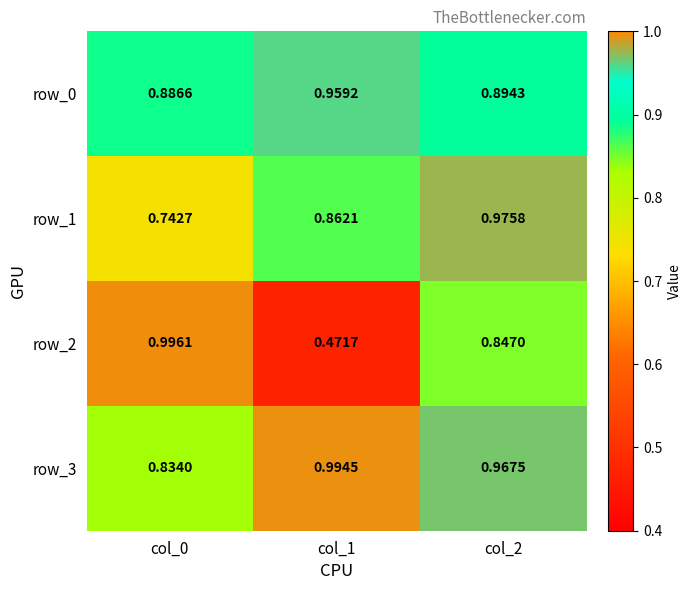

Which series has the largest total across all categories?

row_3